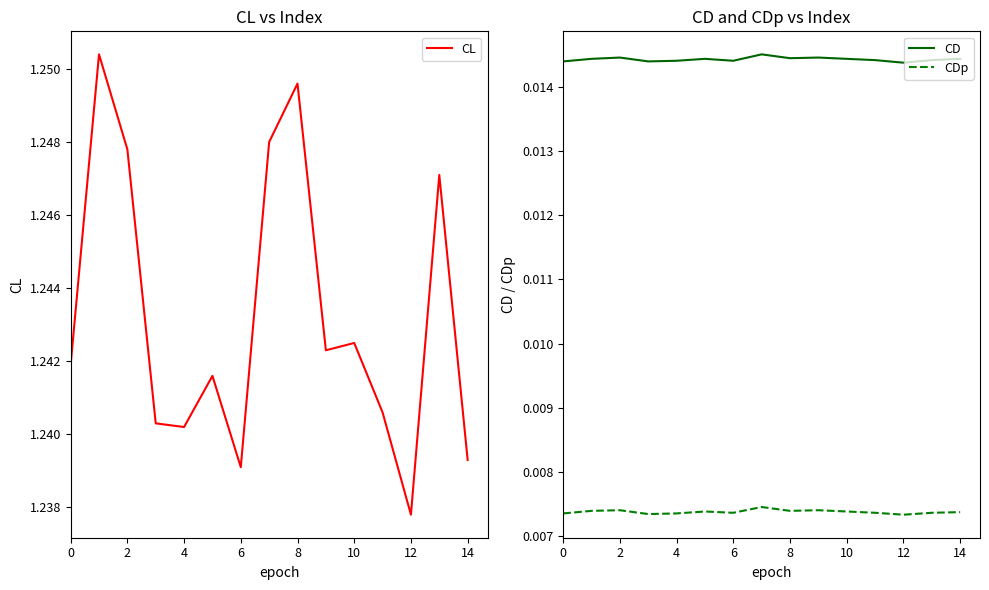

Rank the series by their maximum value, from highest to lowest.

CL, CD, CDp